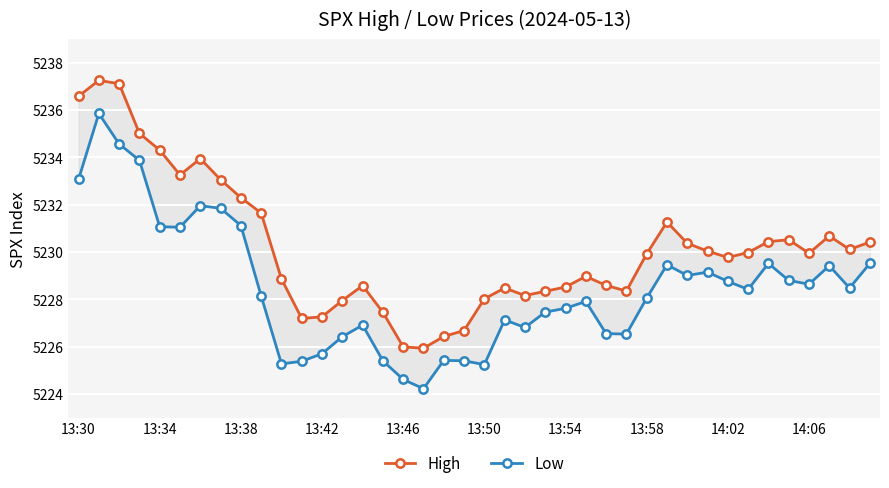

Which category has the lowest value across all series?

17